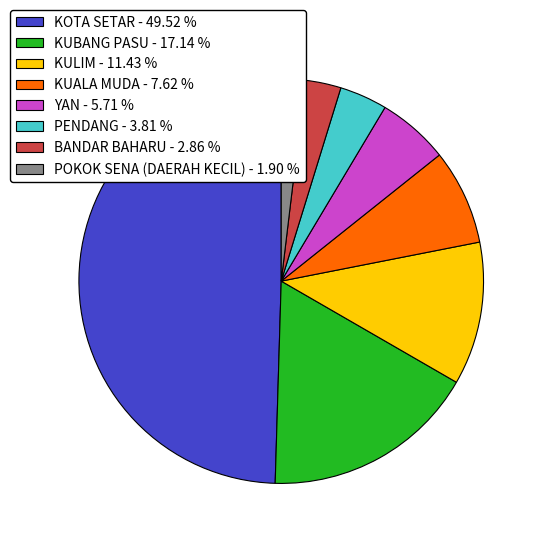

Is it true that KUBANG PASU is 17% of the pie?

True